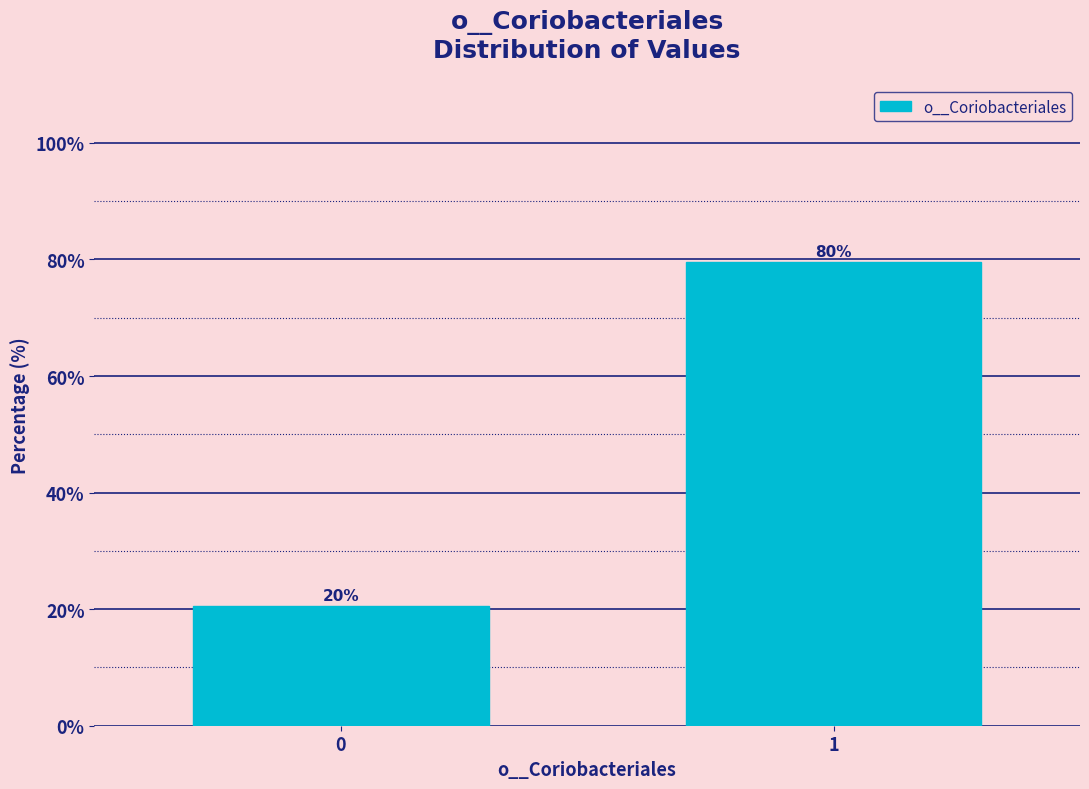

How many bars are there in total?

2